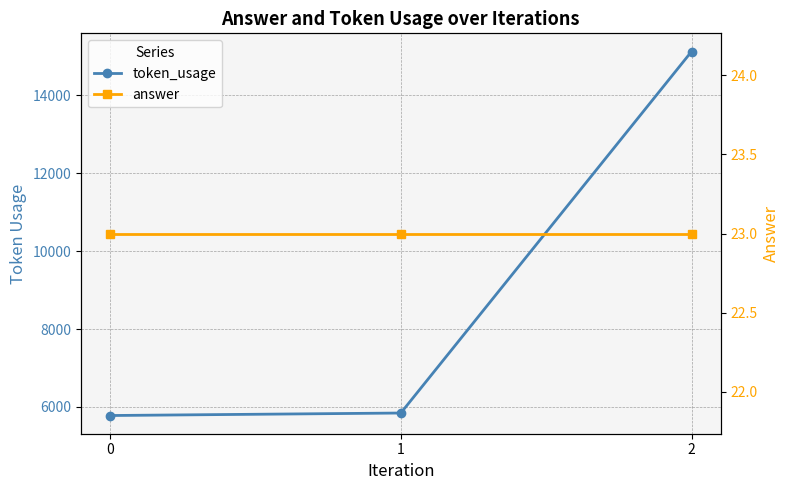

What is the spread (max minus min) of values at 2?

15101